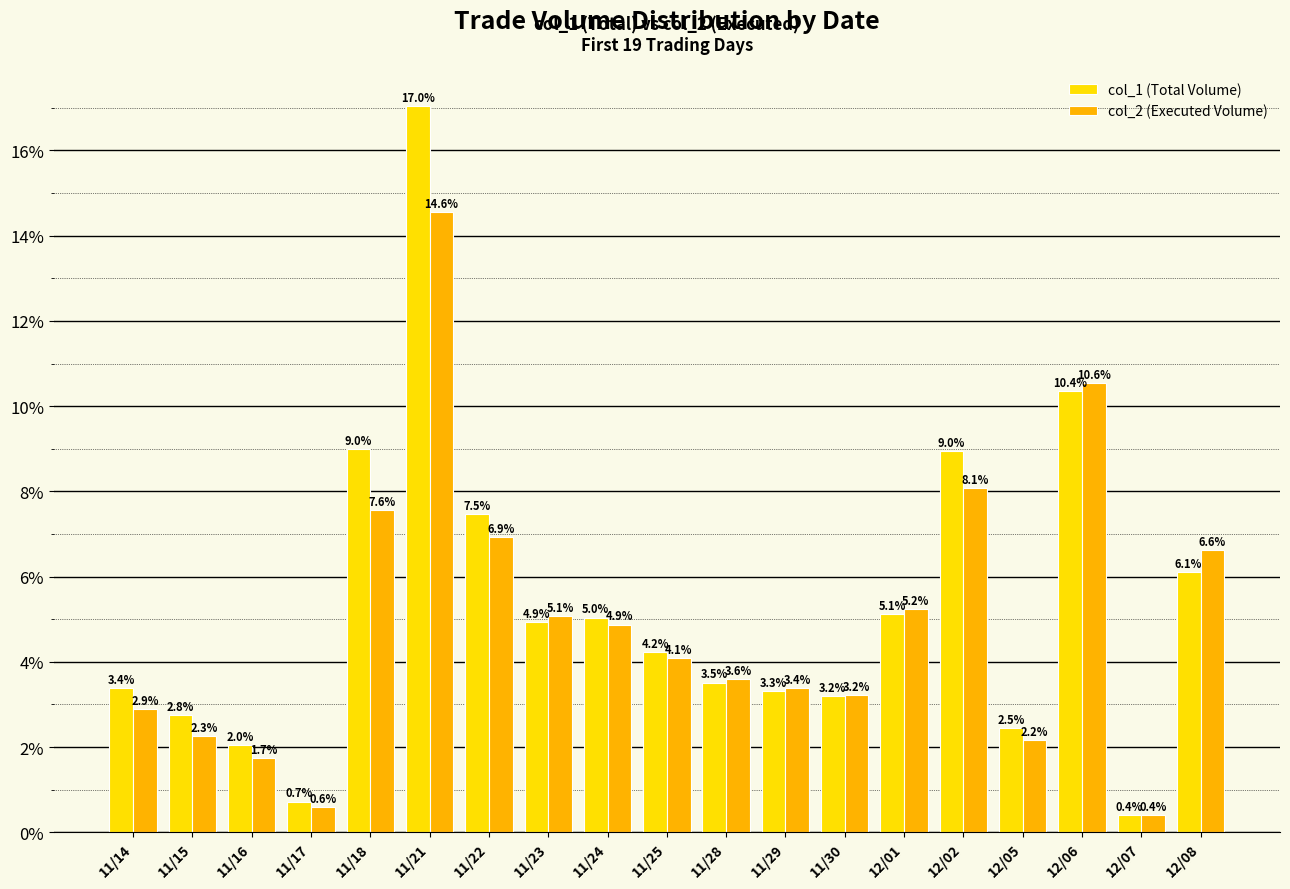

Which series has the largest total across all categories?

col_1 (Total Volume)